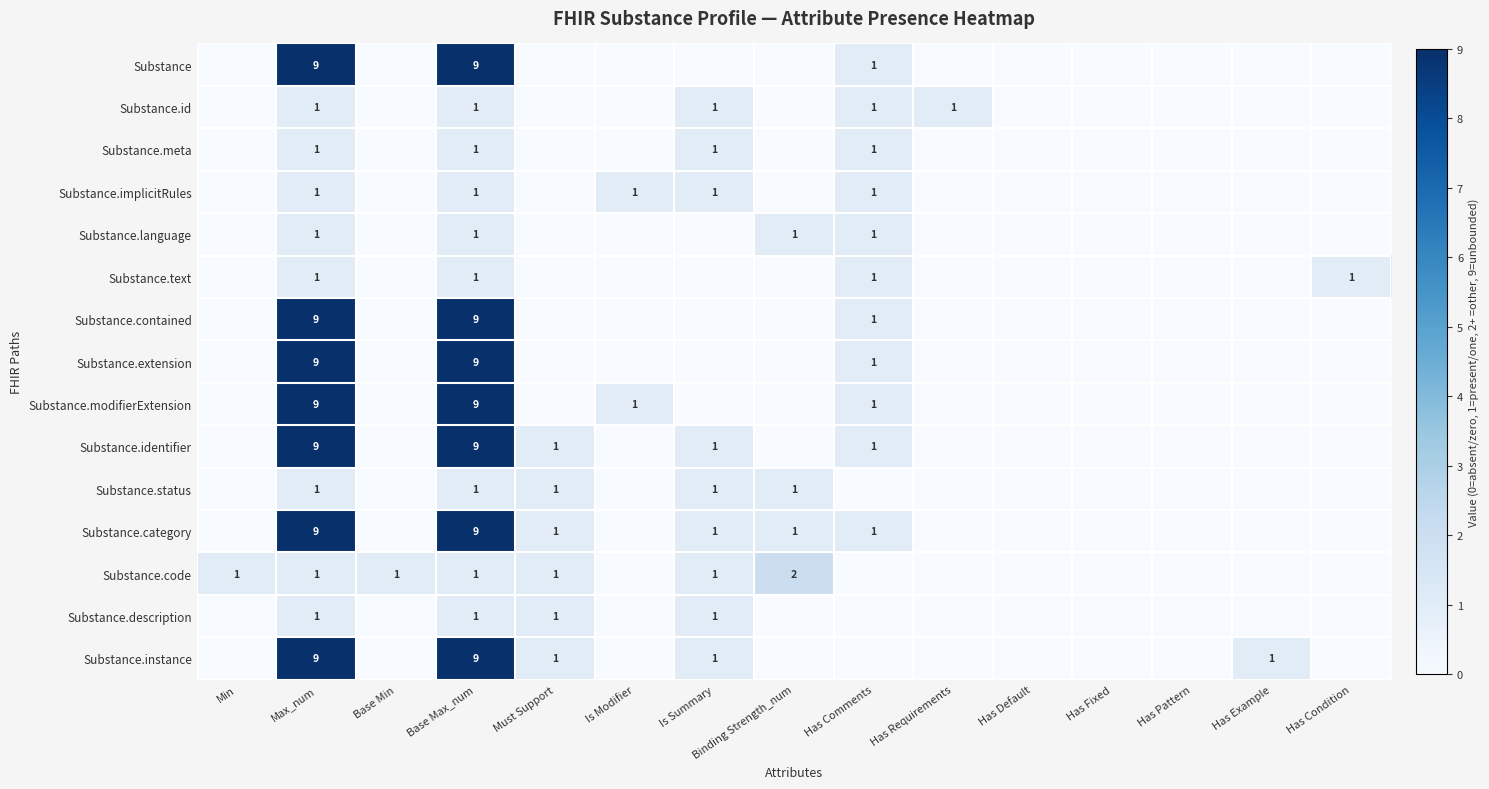

The value of Substance.code at Max_num is 2. True or false?

False